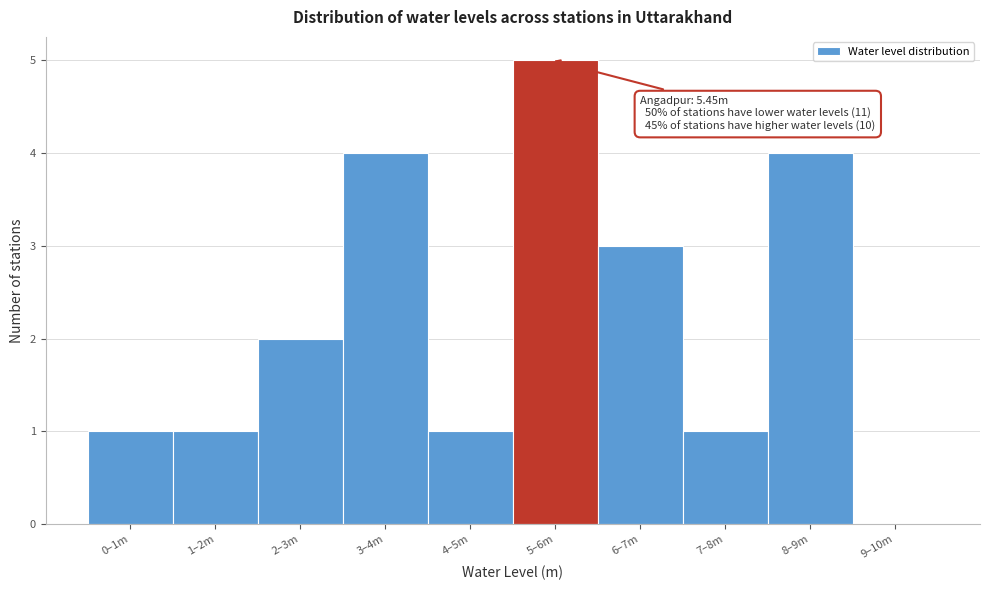

Reading left to right, list all the values displayed in this chart.

0–1m=1	1–2m=1	2–3m=2	3–4m=4	4–5m=1	5–6m=5	6–7m=3	7–8m=1	8–9m=4	9–10m=0